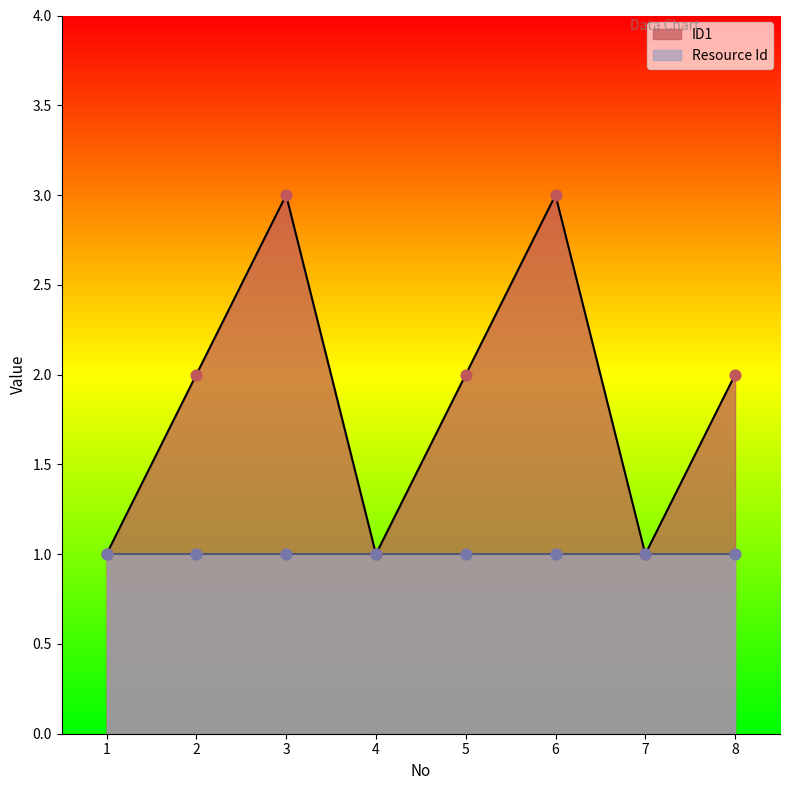

Which has a higher value, 3 or 2?

3